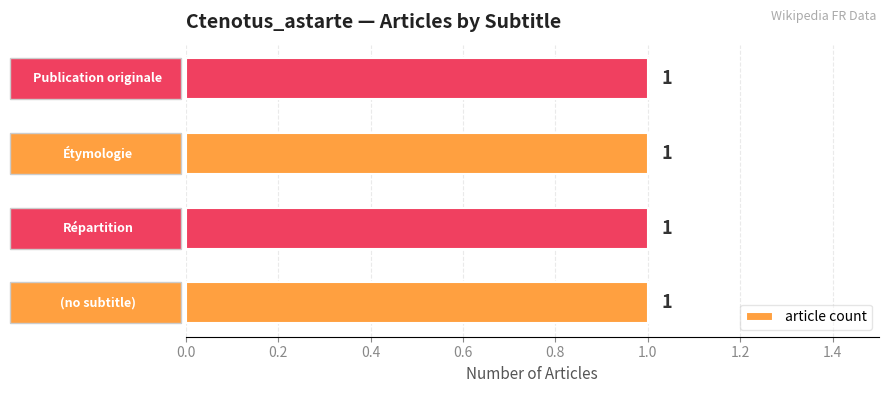

What is the label of the 2nd bar from the left?

Répartition